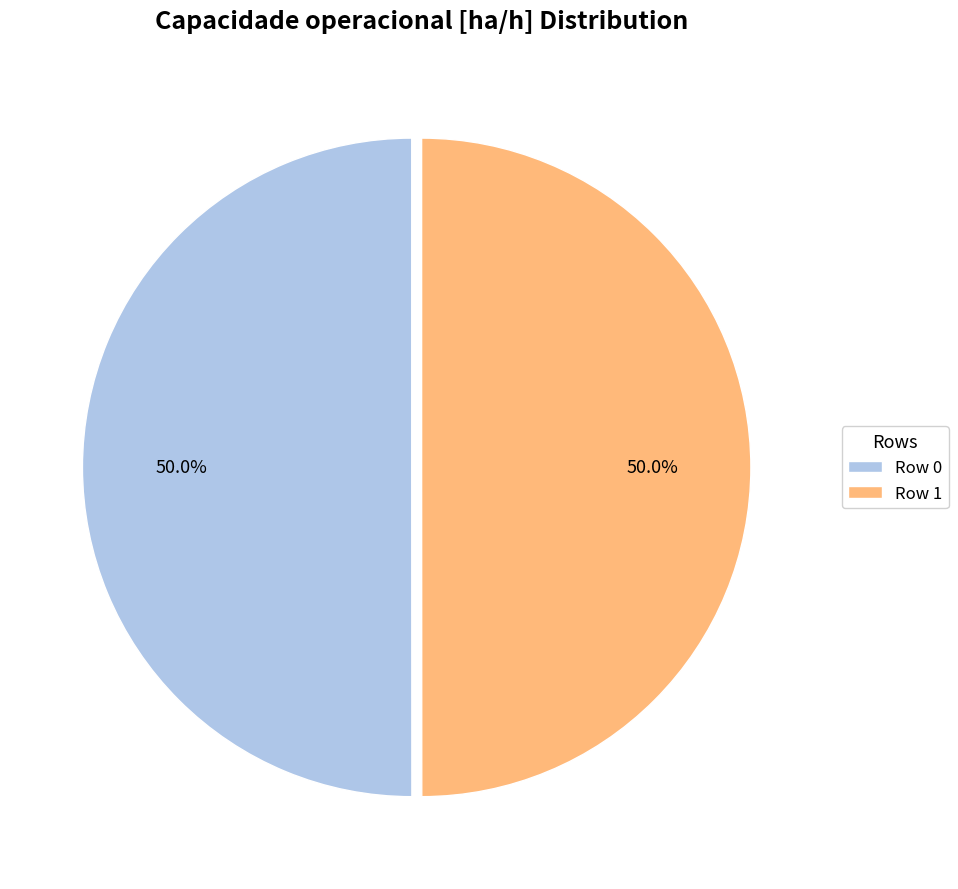

Count the number of slices in the pie.

2